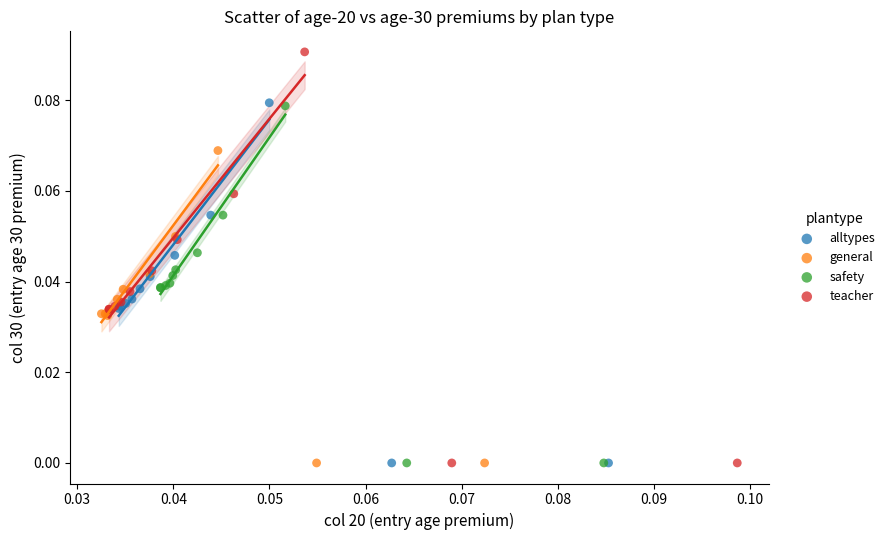

Which series has the widest spread of Y values?

teacher